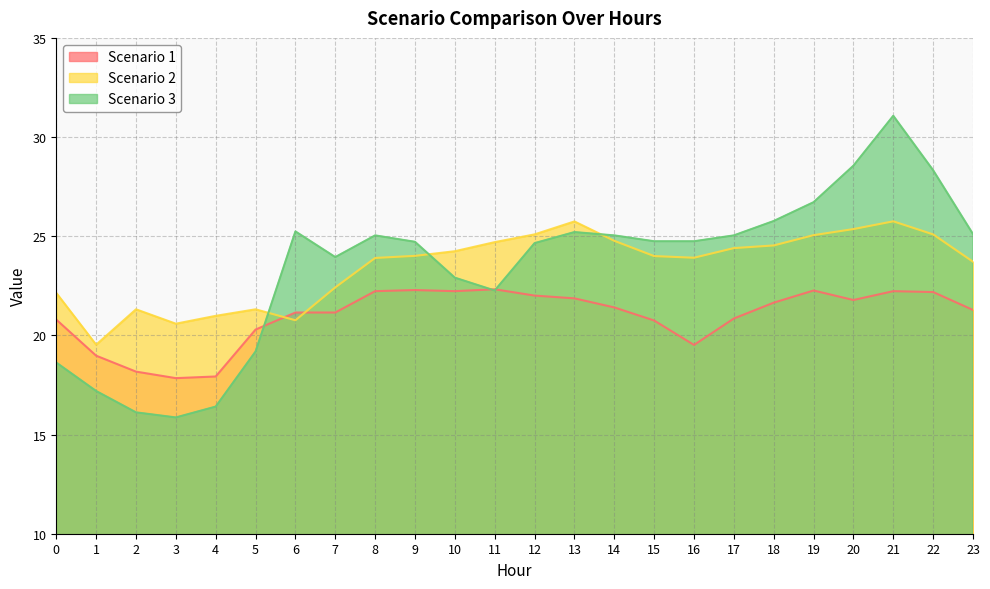

List the series in order of their peak value, lowest first.

Scenario 1, Scenario 2, Scenario 3